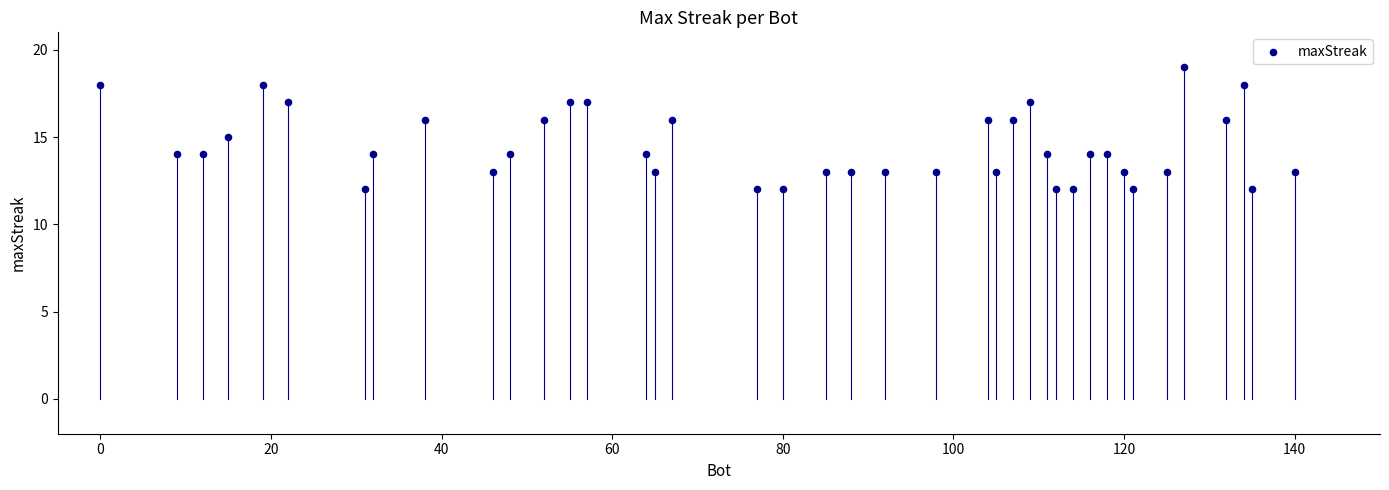

What is the range of Y values (max minus min)?

7